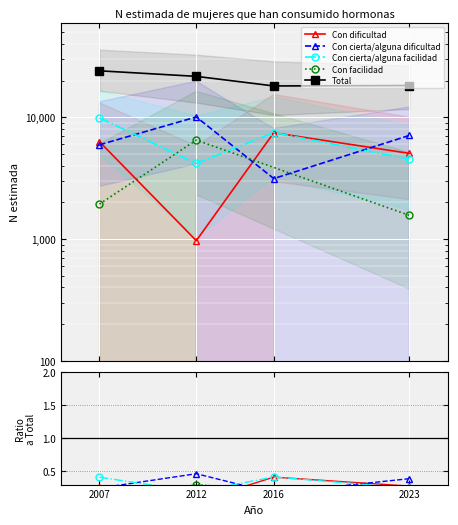

After their last crossing, which series has the higher values: Con cierta/alguna facilidad or Con dificultad?

Con dificultad